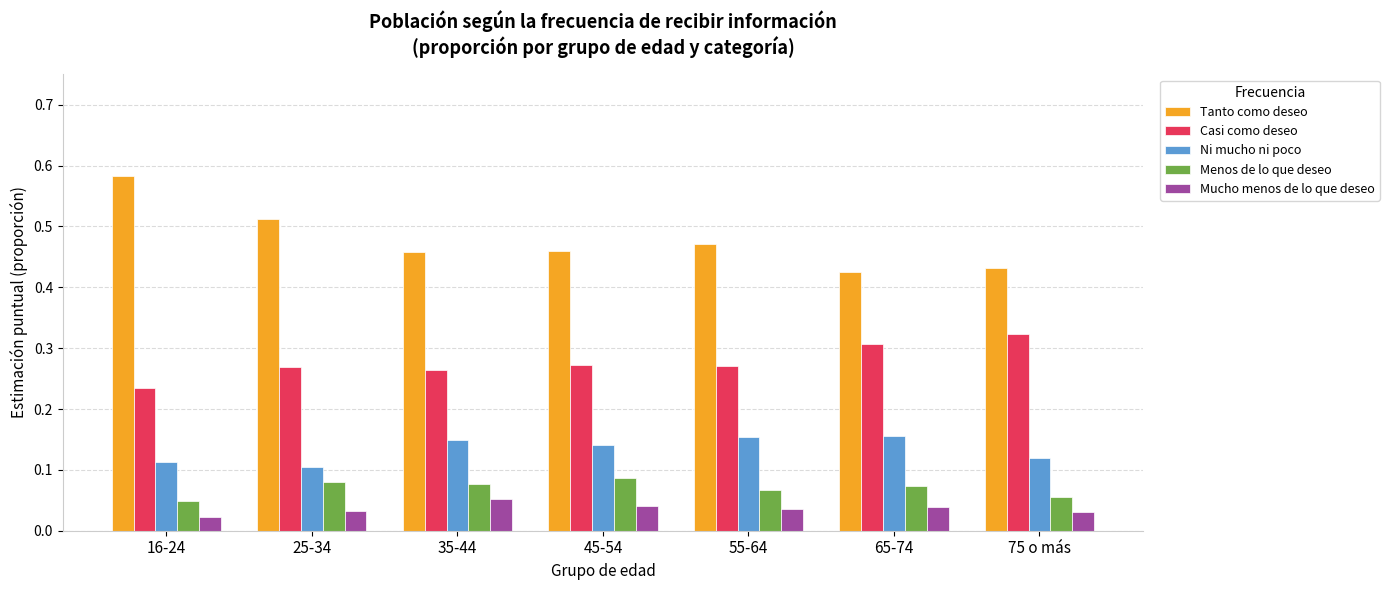

How many bars are there in each group?

5